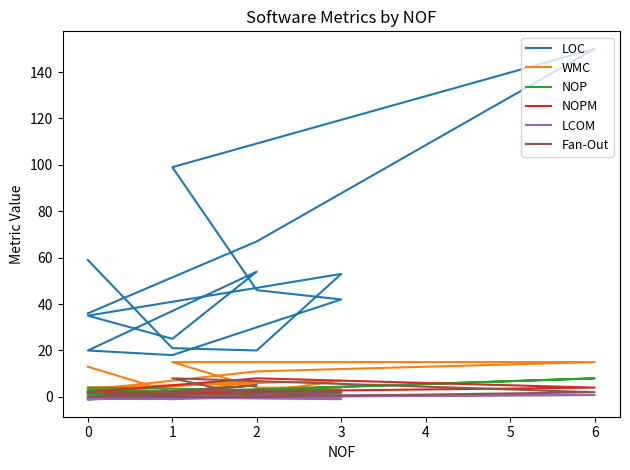

How many values in the WMC series are below 4?

6